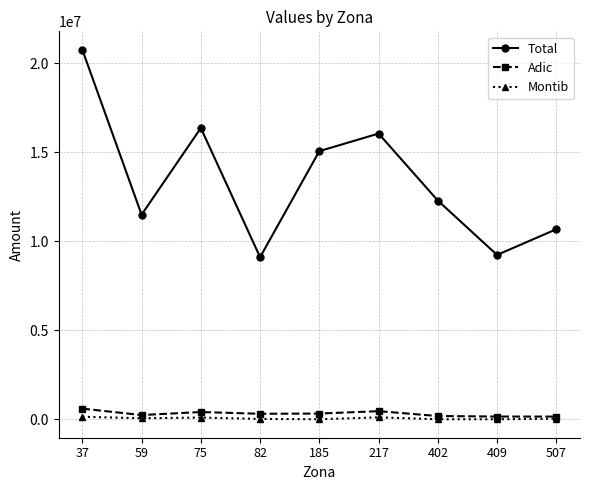

True or false: Total and Adic intersect in this chart.

False